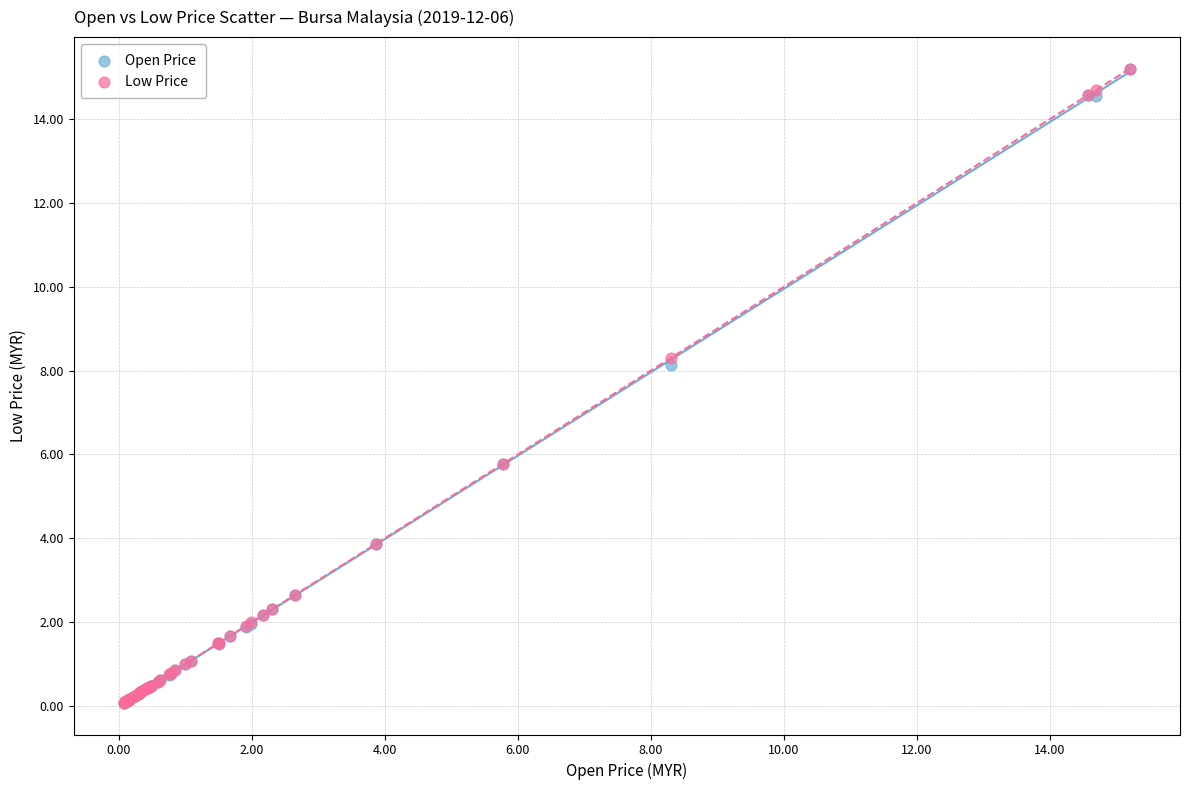

What are all the series names shown in the legend?

Open Price, Low Price